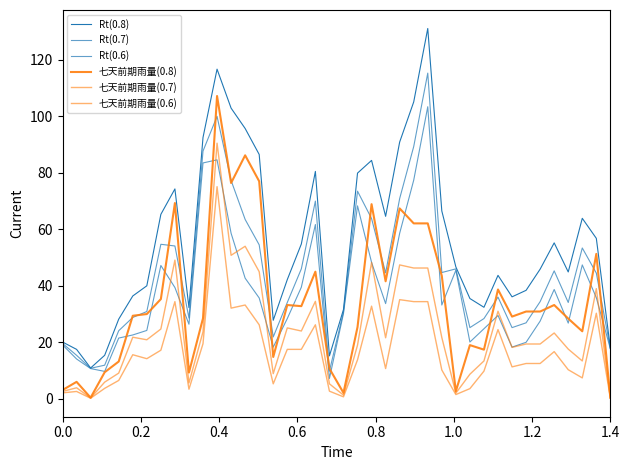

What is the sum of all 七天前期雨量(0.8) values?

1392.2